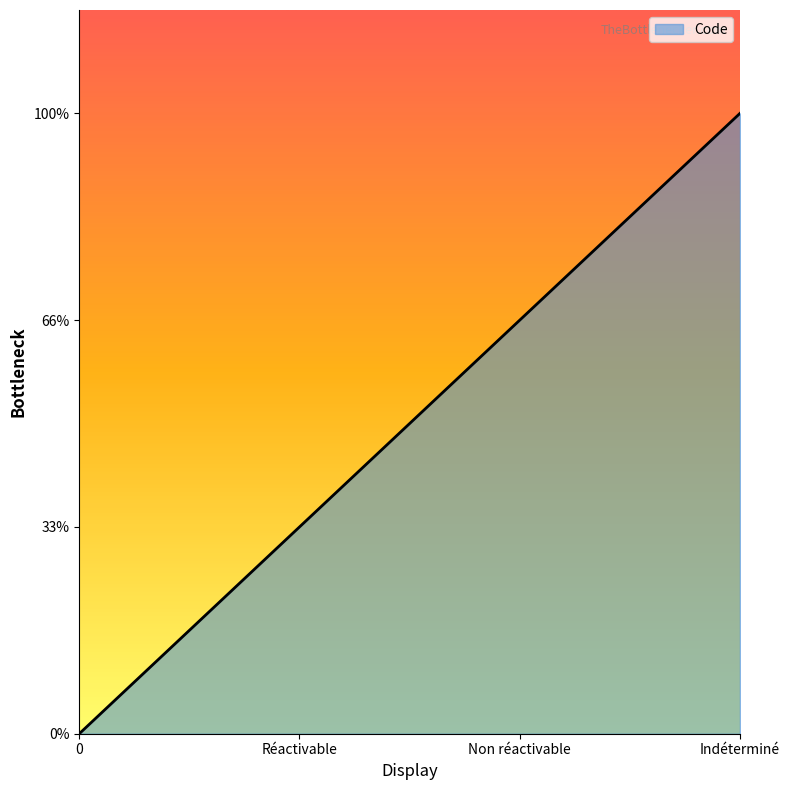

Rank the categories by value from highest to lowest.

Indéterminé, Non réactivable, Réactivable, 0